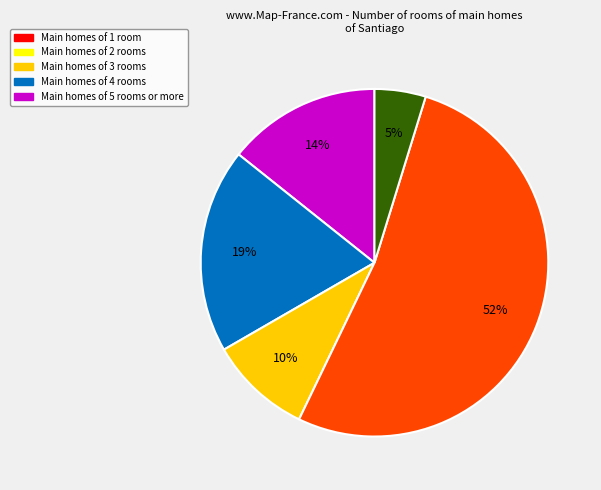

Does any single category account for the majority?

Yes